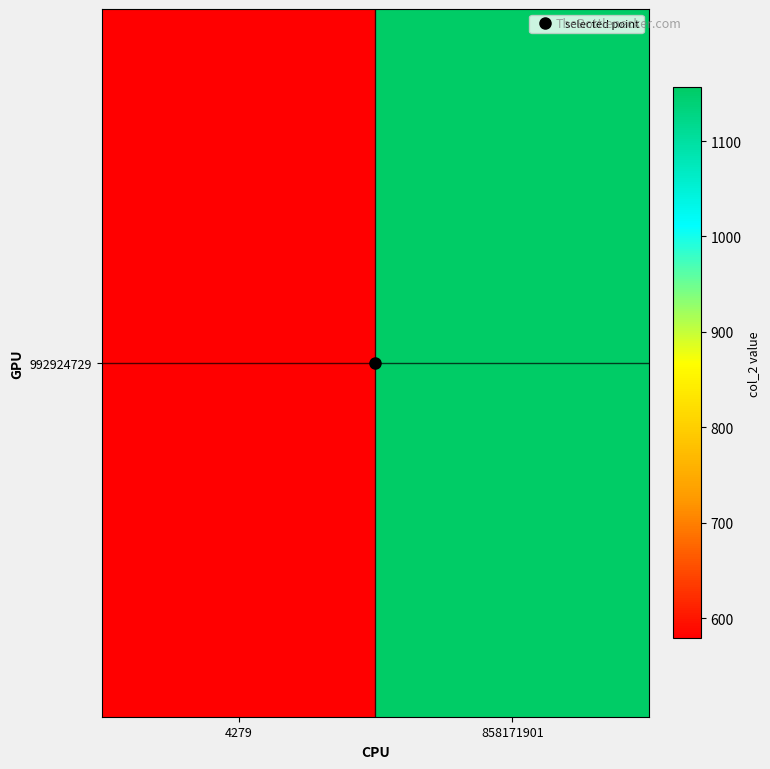

The value at 858171901 is 1156.3. True or false?

True